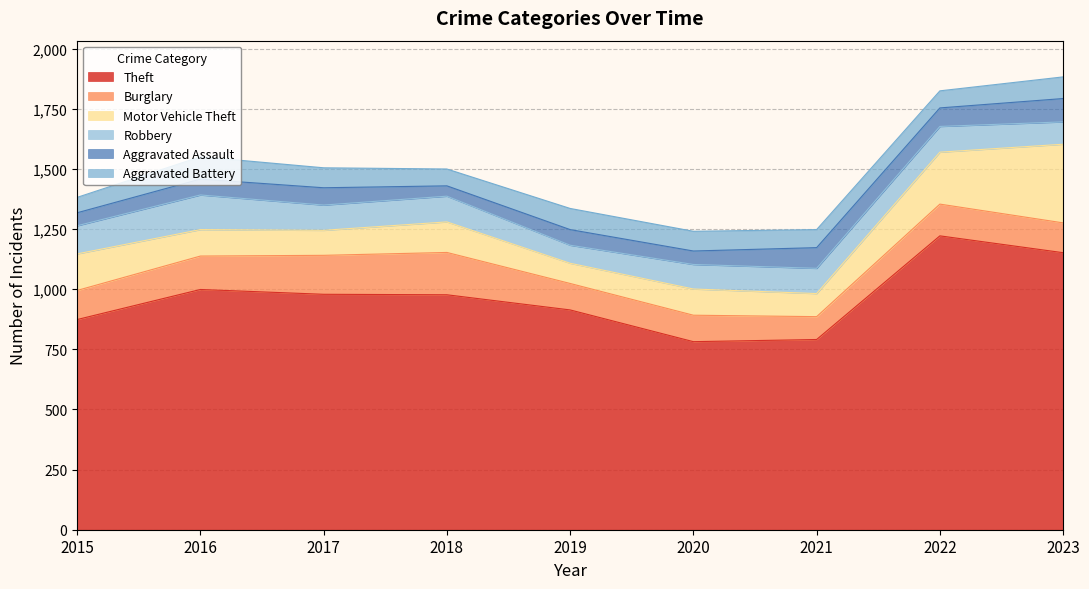

Reading left to right, what are all the values shown in this chart?

Theft: 2015=874	2016=999	2017=979	2018=977	2019=914	2020=782	2021=791	2022=1222	2023=1152
Burglary: 2015=121	2016=139	2017=162	2018=176	2019=110	2020=110	2021=95	2022=132	2023=124
Motor Vehicle Theft: 2015=152	2016=110	2017=104	2018=127	2019=84	2020=109	2021=96	2022=216	2023=327
Robbery: 2015=117	2016=144	2017=105	2018=107	2019=75	2020=102	2021=105	2022=107	2023=93
Aggravated Assault: 2015=54	2016=66	2017=72	2018=43	2019=65	2020=56	2021=86	2022=77	2023=97
Aggravated Battery: 2015=64	2016=93	2017=83	2018=70	2019=88	2020=82	2021=75	2022=71	2023=90